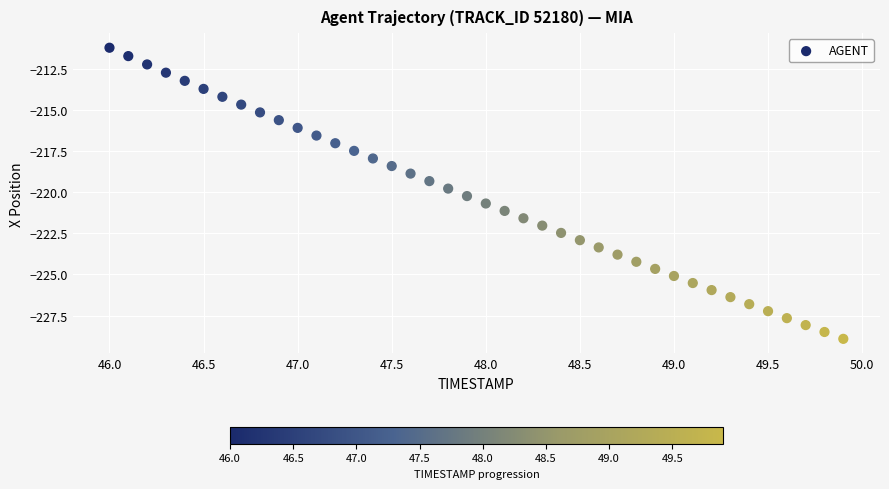

What is the range of X values (max minus min)?

3.9